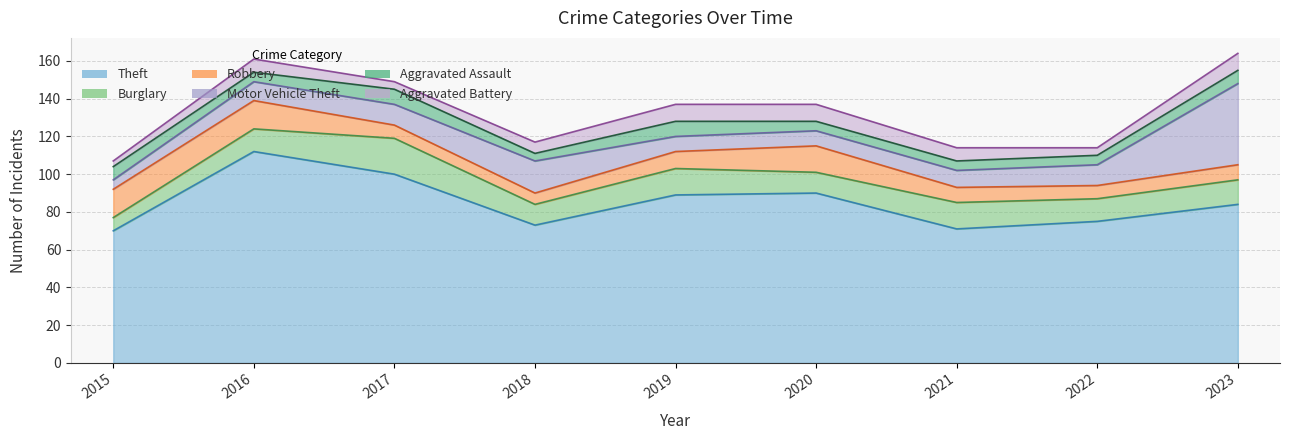

Rank the series at 2019 from lowest to highest value.

Motor Vehicle Theft, Aggravated Assault, Robbery, Aggravated Battery, Burglary, Theft